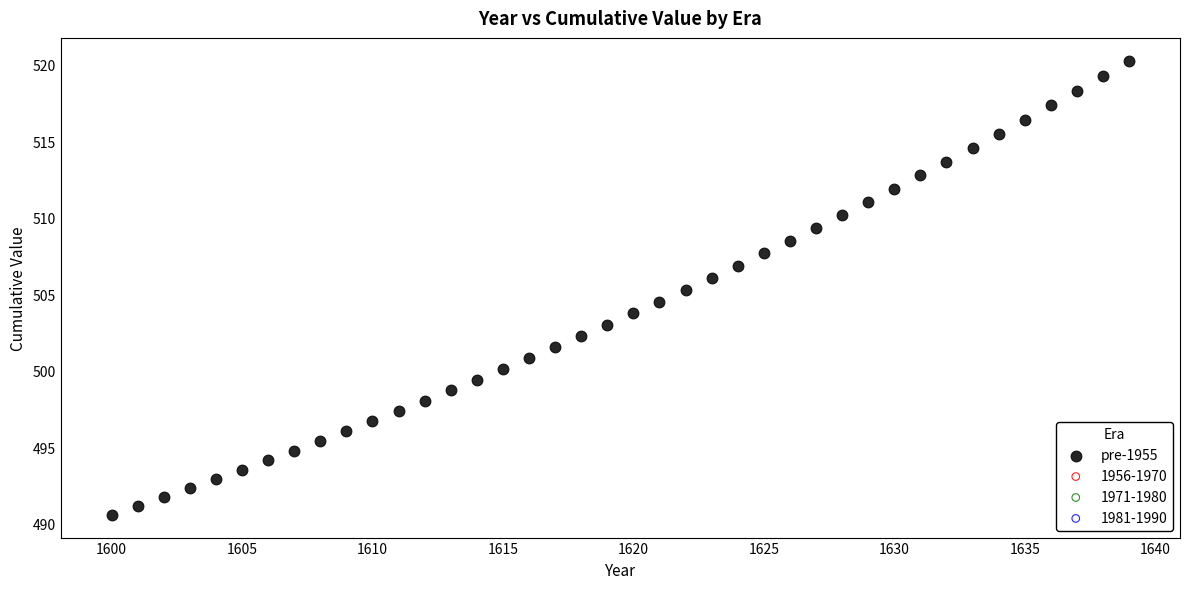

What is the range of Y values (max minus min)?

29.7